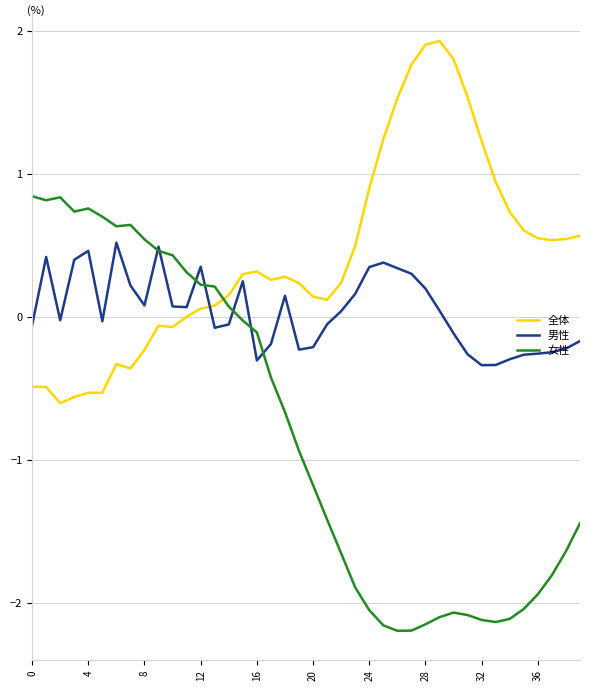

Which series has the largest range (max minus min)?

女性